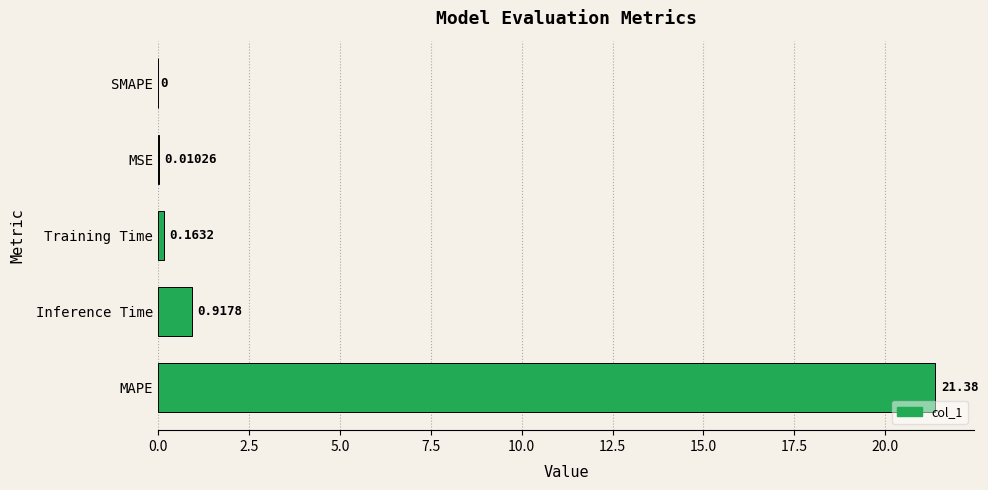

Are the bars horizontal?

Yes